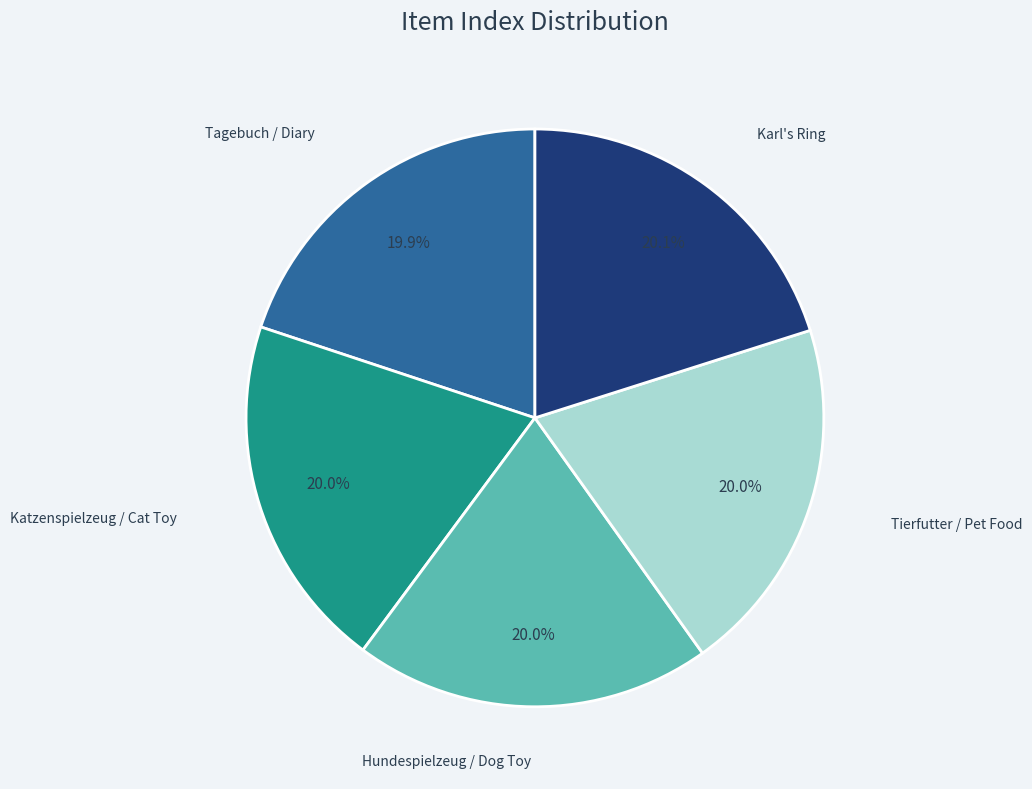

What portion of the pie excludes Katzenspielzeug / Cat Toy?

80.0%